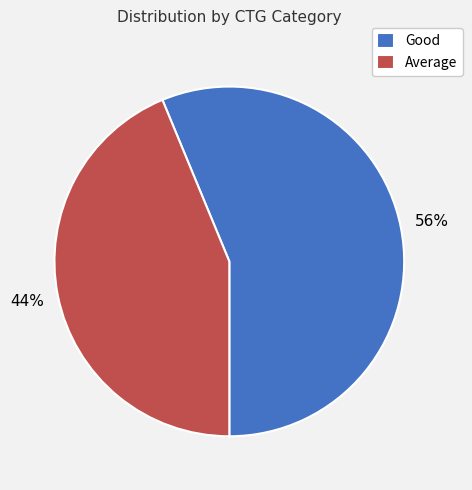

The Average slice represents 32% of the pie. True or false?

False